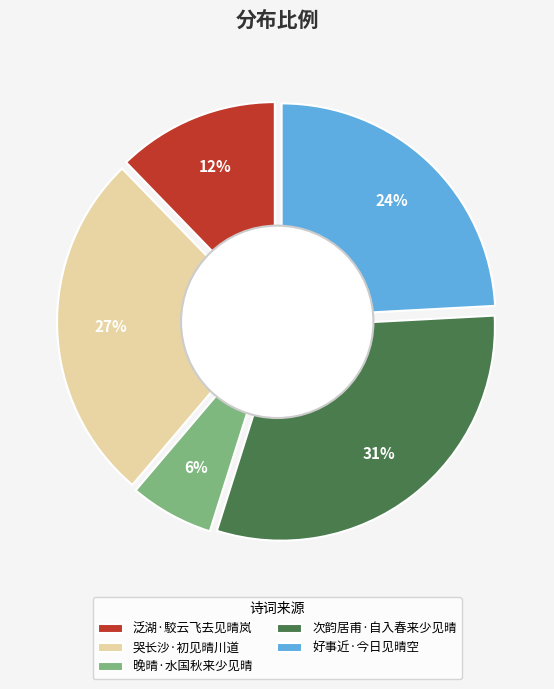

How many segments does this pie chart have?

5